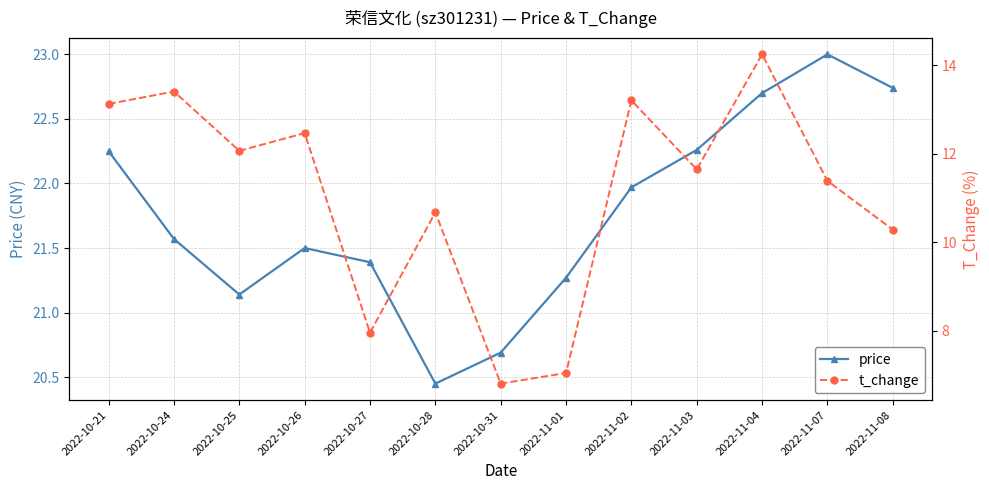

What is the value of the price point at the 10th from the left?

22.3